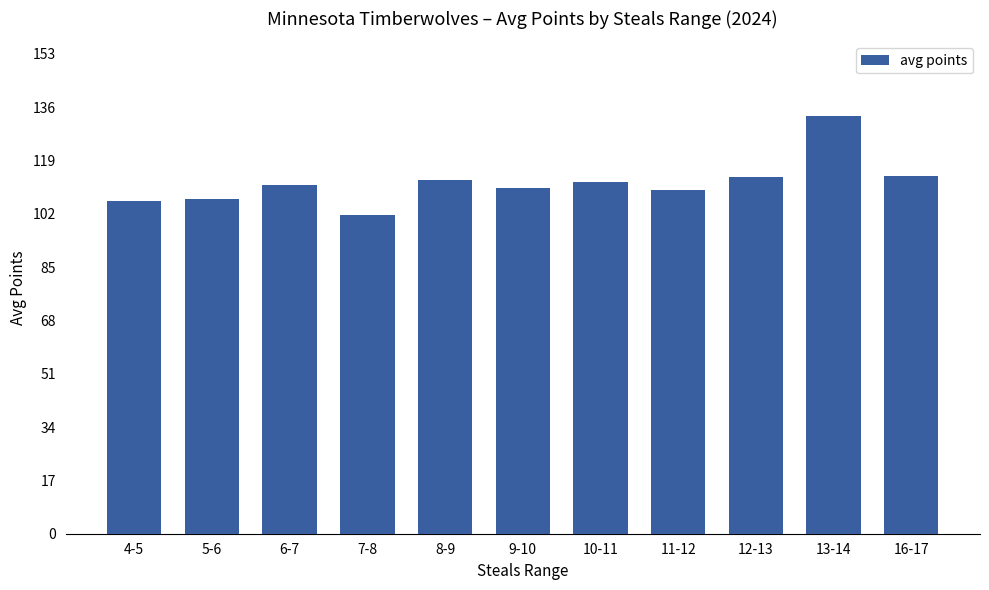

How many values are below 111?

5